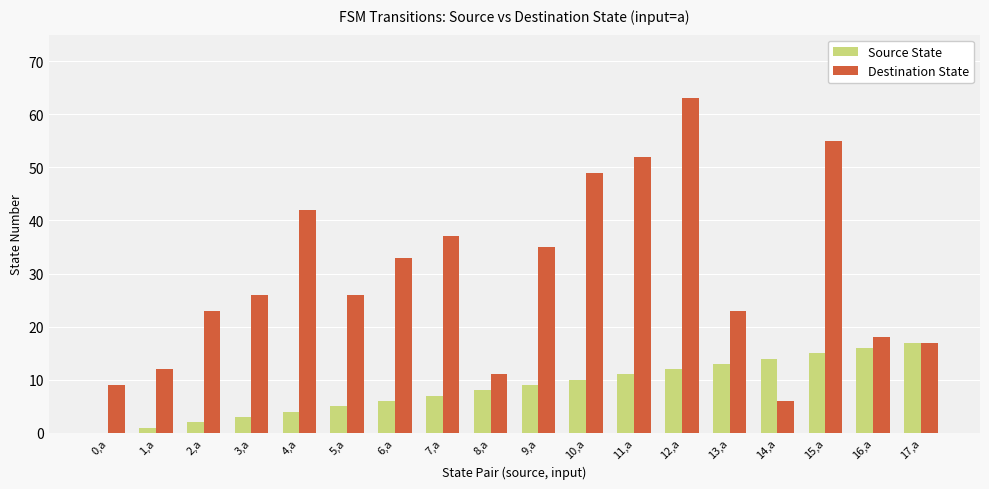

Is it true that Destination State equals 34 at 13,a?

False